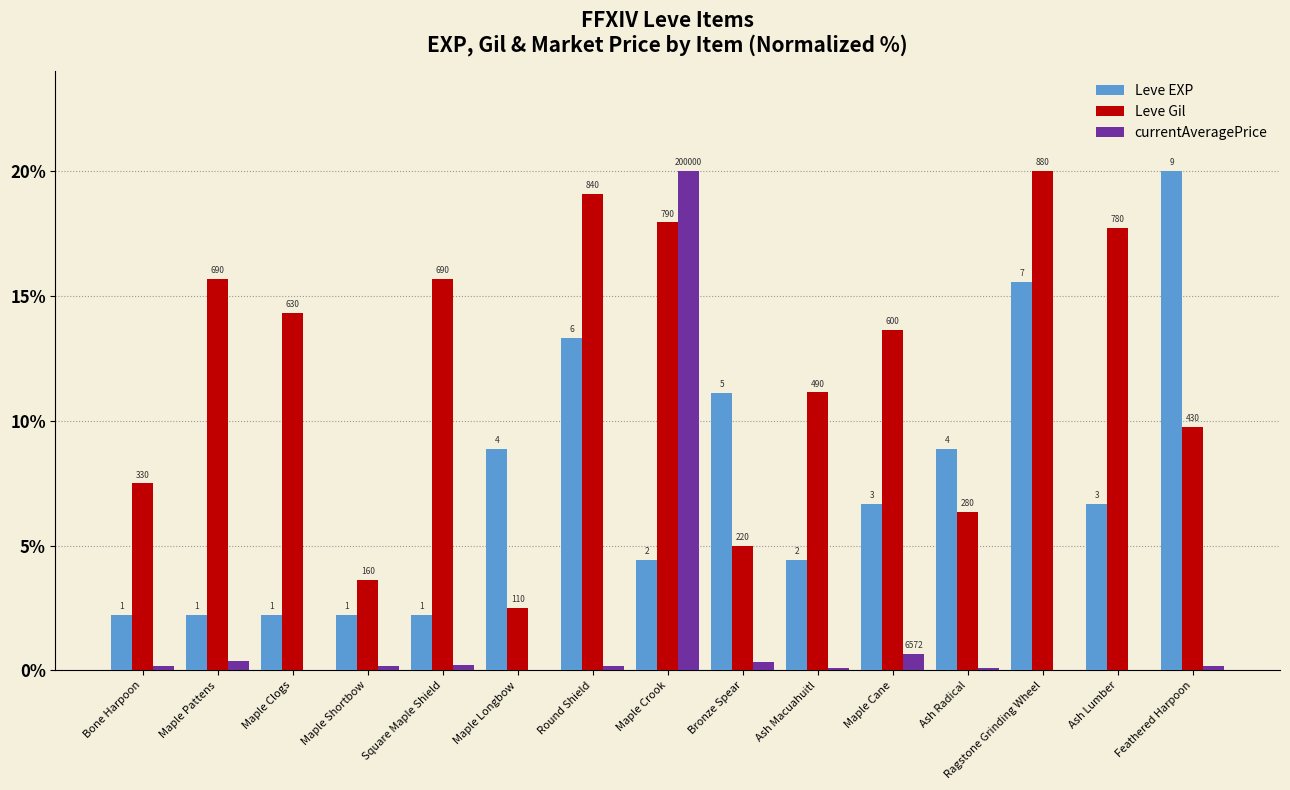

Are the bars grouped side by side (vs. stacked)?

Yes